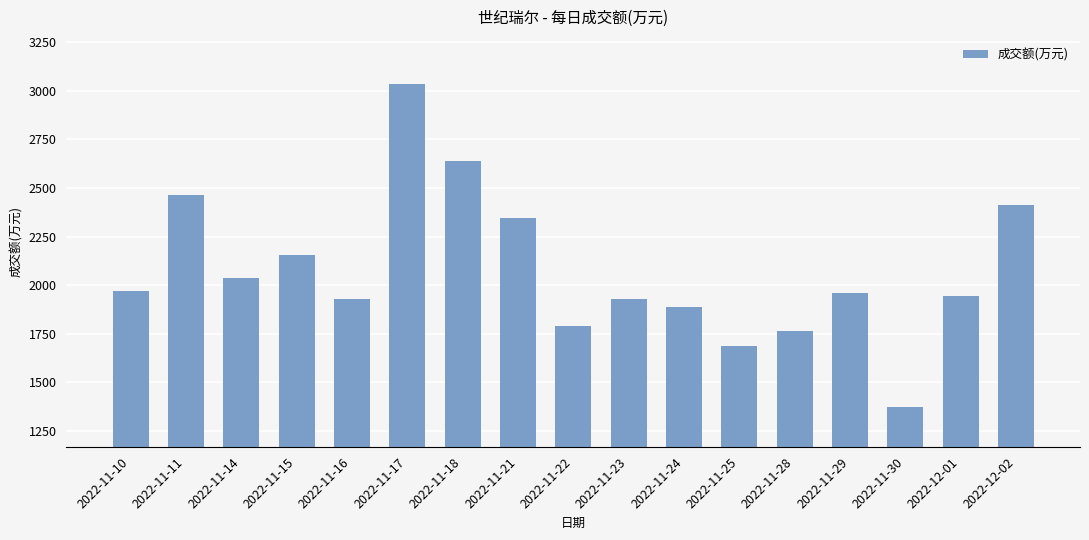

What is the sum of all values?

35323